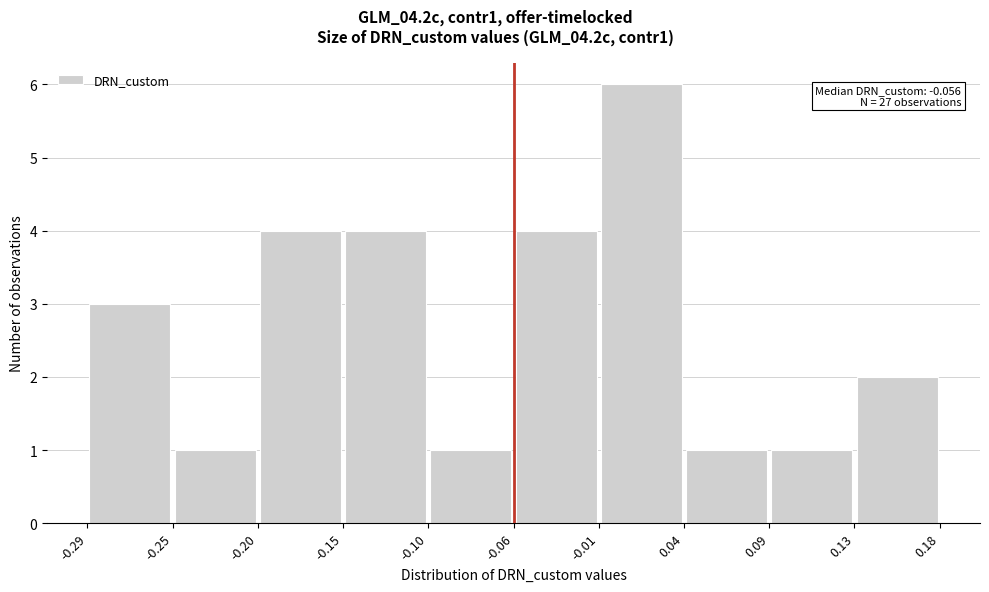

Which range on the x-axis has the tallest bar?

-0.01 to 0.04